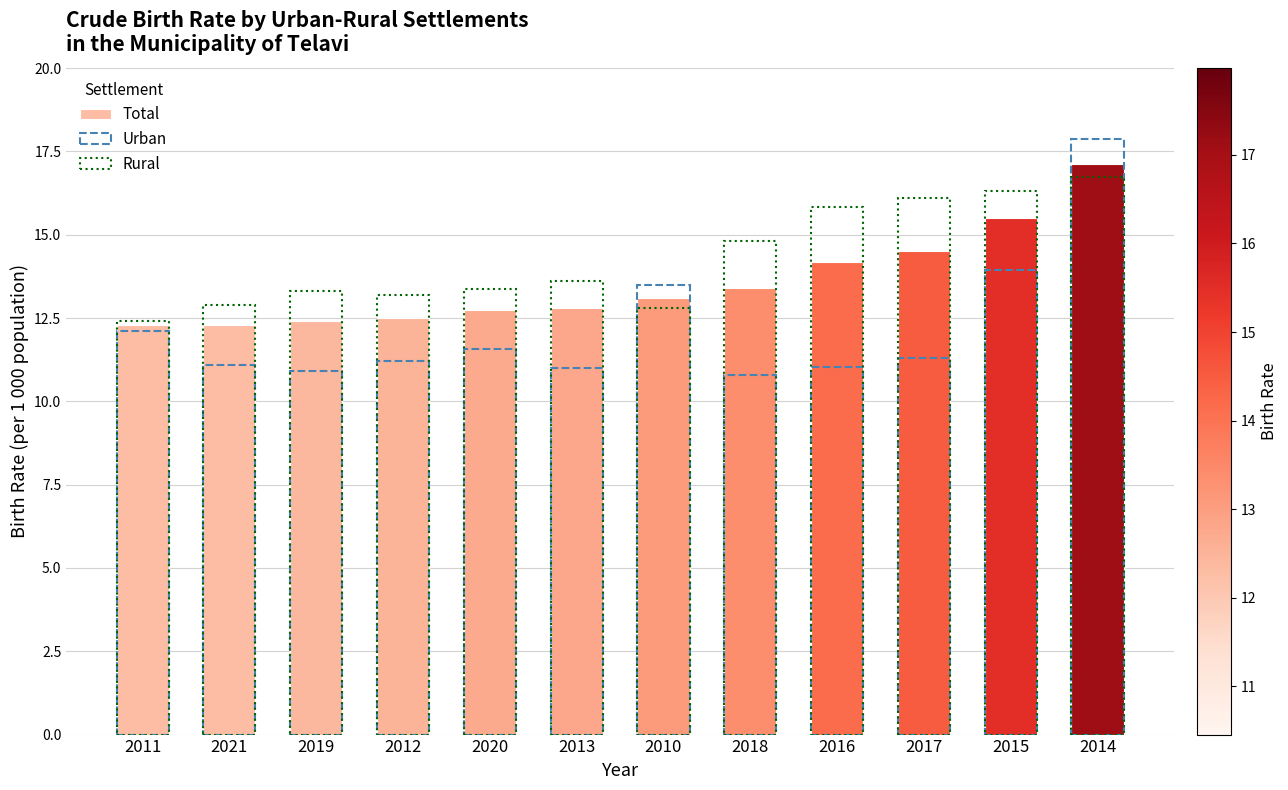

Reading left to right, extract all data points from this chart.

Total: 12.3	12.3	12.4	12.5	12.7	12.8	13.1	13.4	14.2	14.5	15.5	17.1
Urban: 12.1	11.1	10.9	11.2	11.6	11.0	13.5	10.8	11.0	11.3	13.9	17.9
Rural: 12.4	12.9	13.3	13.2	13.4	13.6	12.8	14.8	15.8	16.1	16.3	16.7